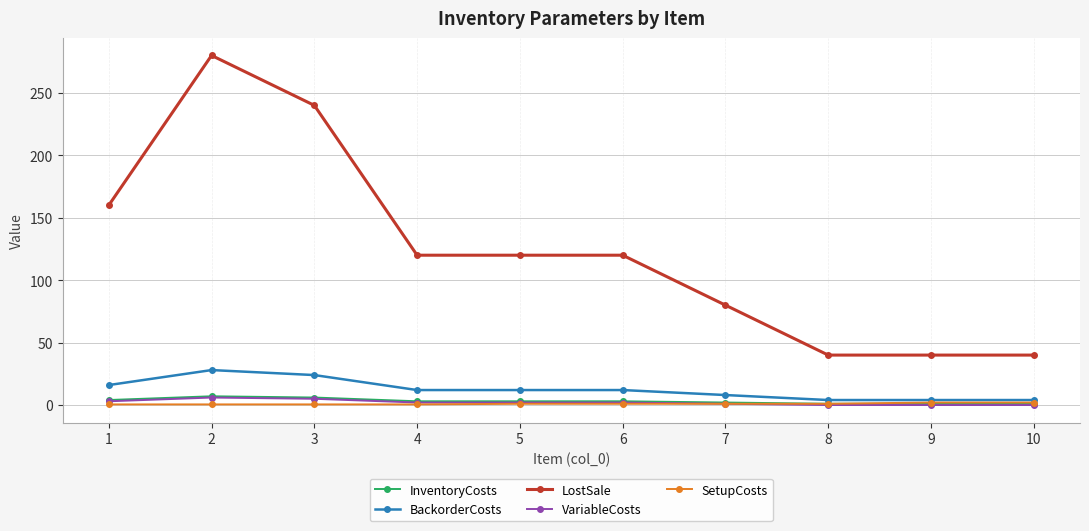

Is the value of InventoryCosts at 8 greater than the value of LostSale at 5?

No